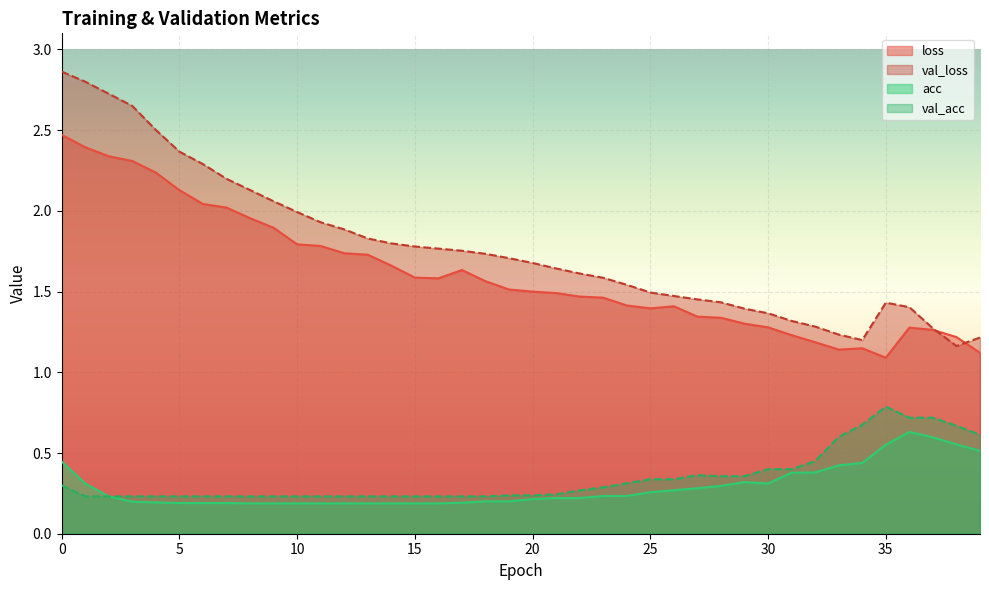

Which series changed the most between 5 and 34?

val_loss